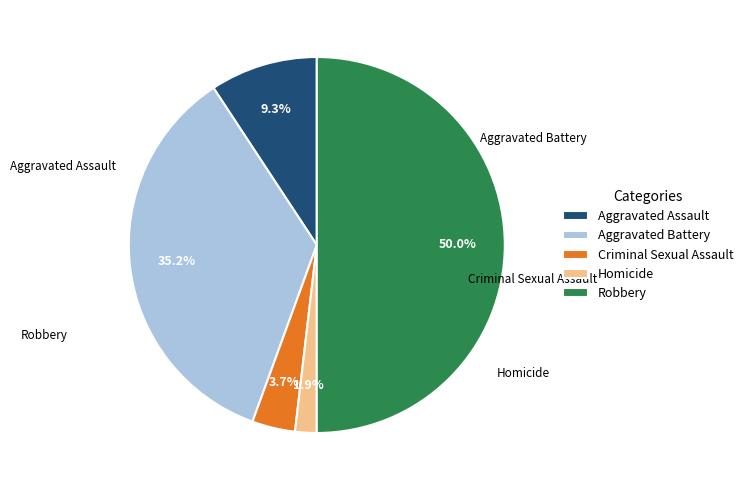

Between Aggravated Battery and Aggravated Assault, which is larger?

Aggravated Battery